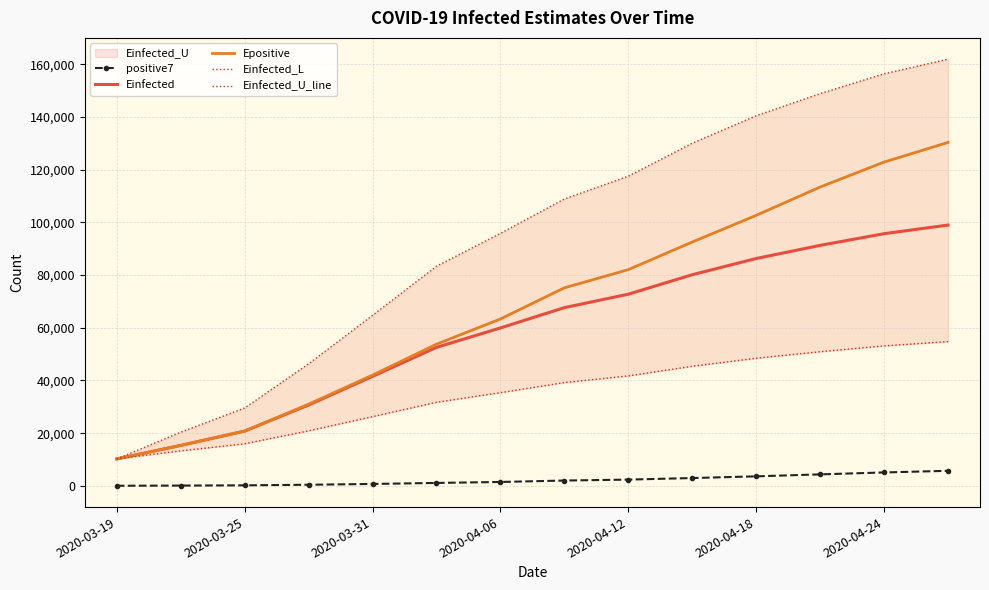

Which series has the largest total across all categories?

Einfected_U_line